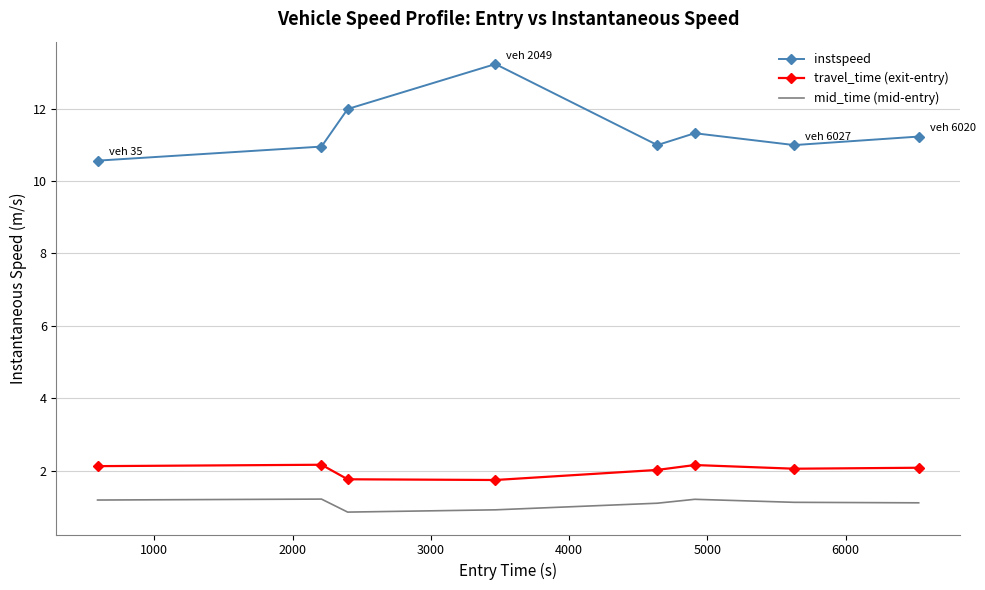

True or false: mid_time (mid-entry) and travel_time (exit-entry) intersect in this chart.

False